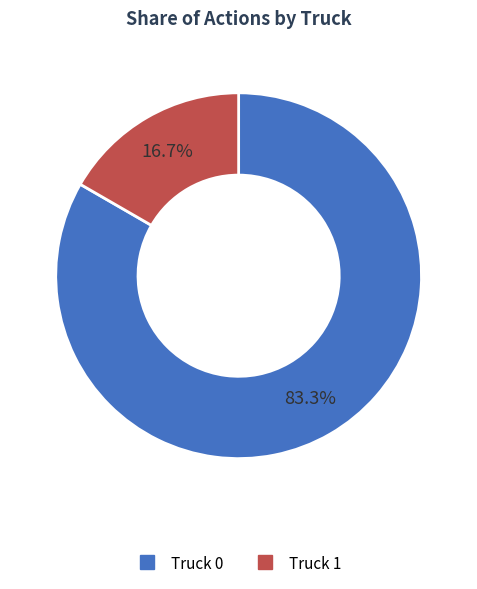

Rank the categories by value from lowest to highest.

Truck 1, Truck 0